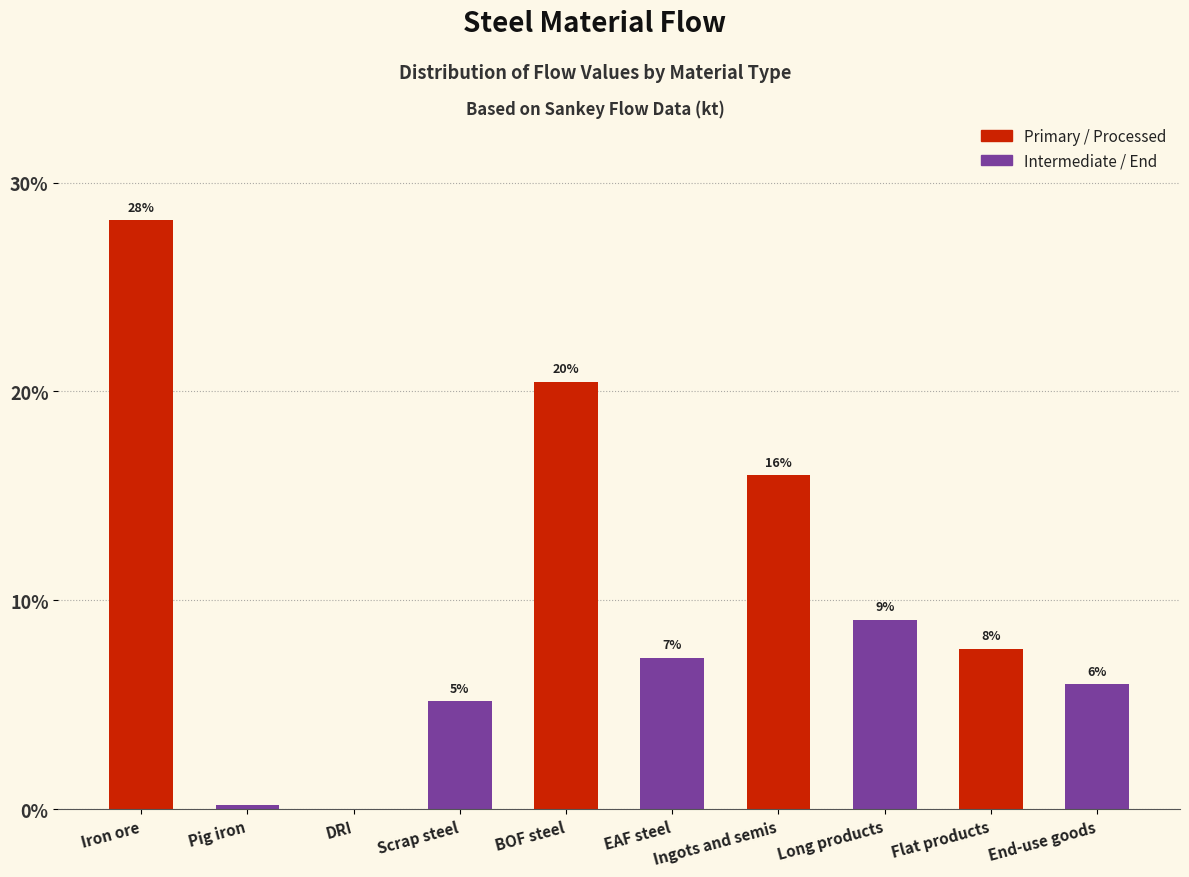

What is the label of the 5th bar from the left?

BOF steel